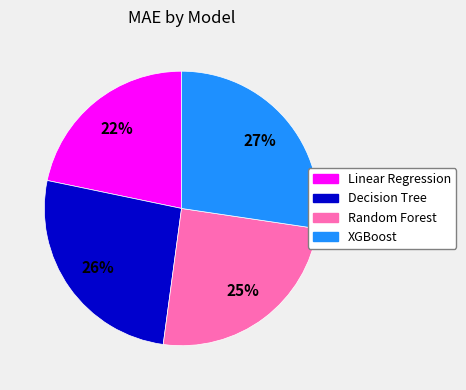

Is it true that XGBoost is 34% of the pie?

False